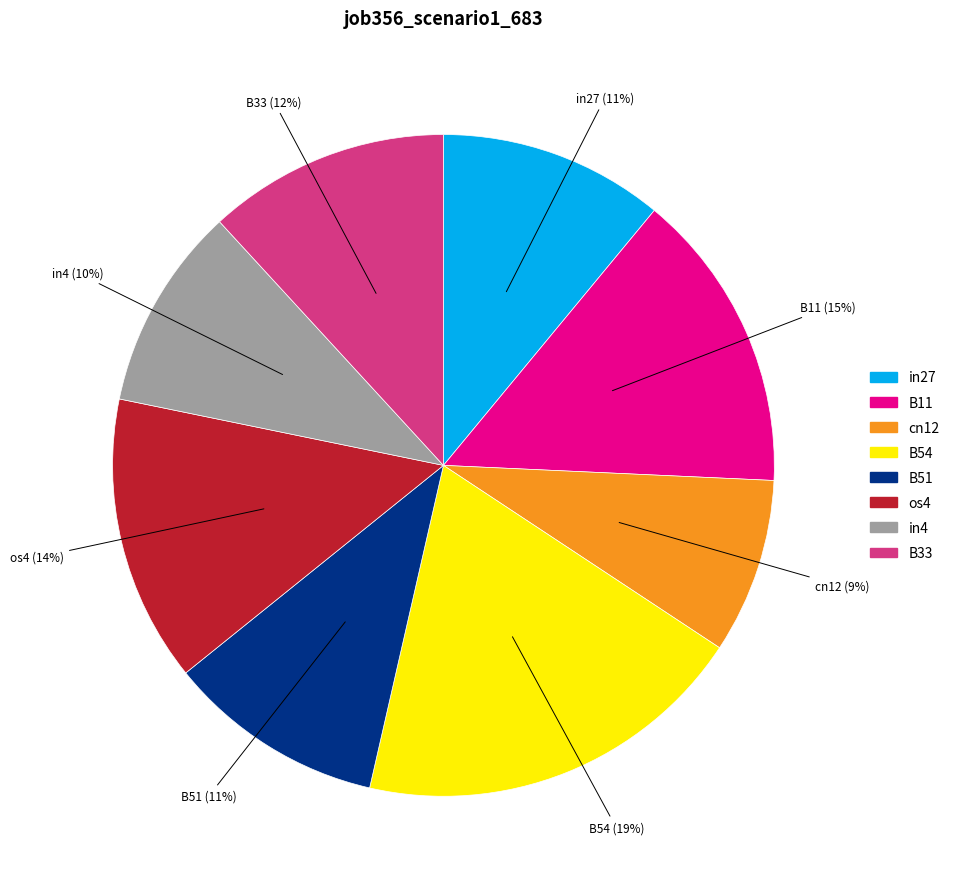

Is there a majority slice in this chart?

No